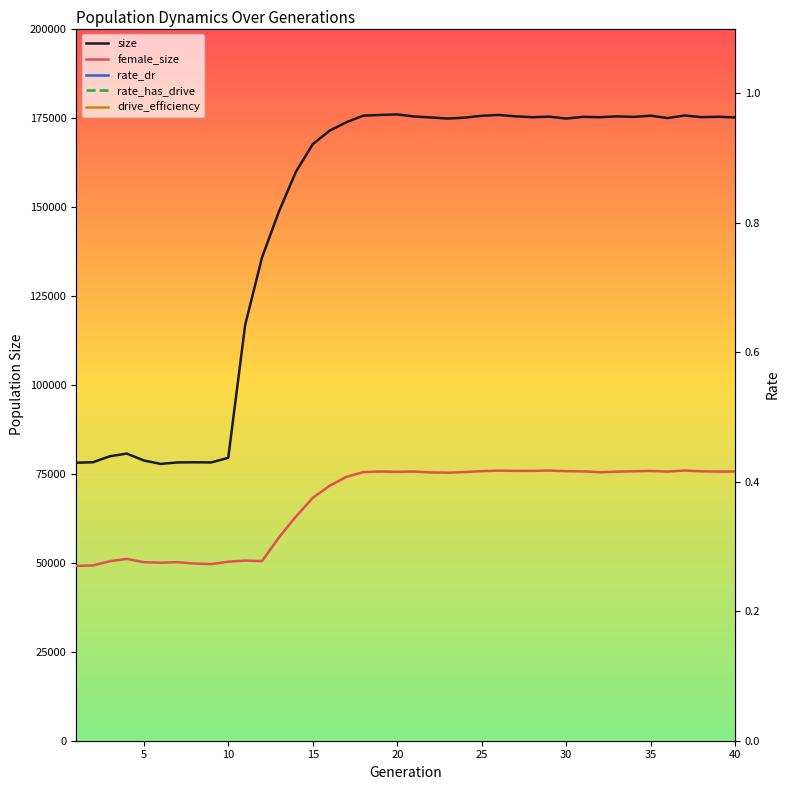

How many data points does each series have?

40